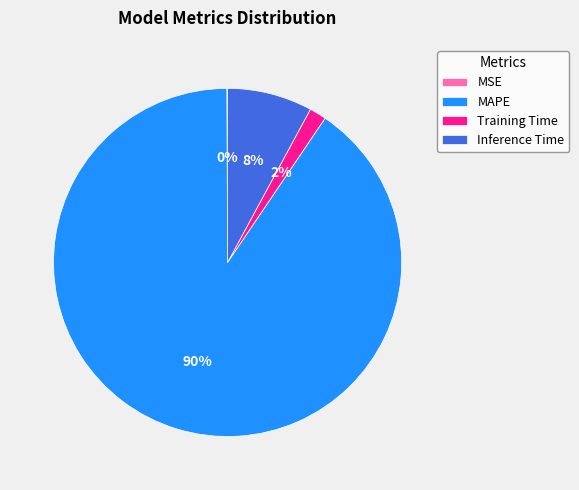

Which has a higher value, MAPE or Inference Time?

MAPE